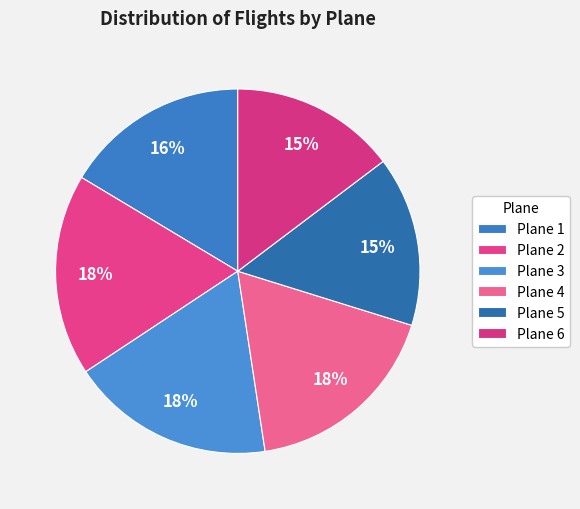

How many segments does this pie chart have?

6